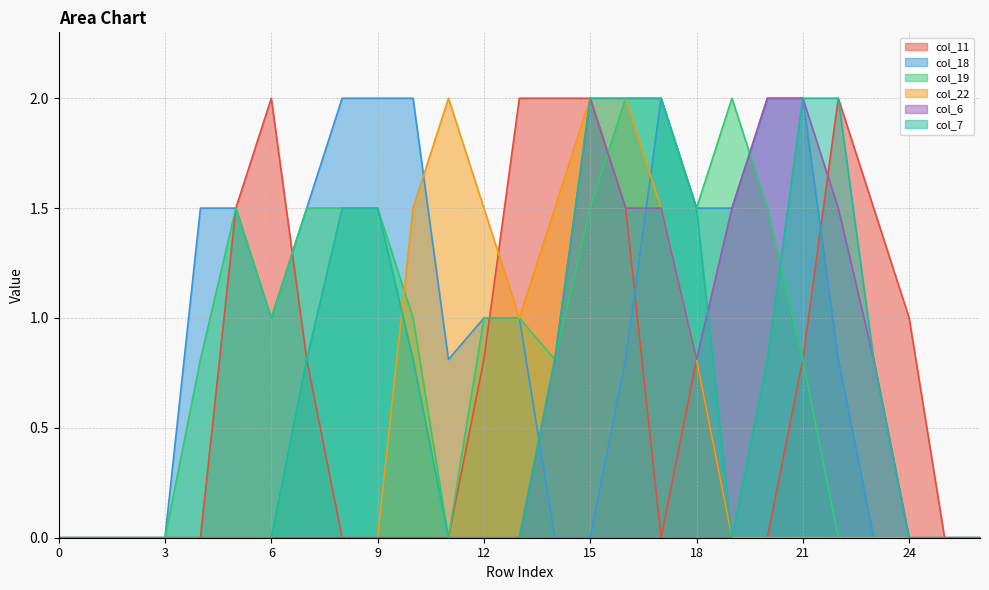

Reading left to right, list all the values displayed in this chart.

col_11: 0.0	0.0	0.0	0.0	0.0	1.5	2.0	0.8	0.0	0.0	0.0	0.0	0.8	2.0	2.0	2.0	1.5	0.0	0.8	0.0	0.0	0.8	2.0	1.5	1.0	0.0	0.0
col_18: 0.0	0.0	0.0	0.0	1.5	1.5	1.0	1.5	2.0	2.0	2.0	0.8	1.0	1.0	0.0	0.0	0.8	2.0	1.5	1.5	2.0	2.0	0.8	0.0	0.0	0.0	0.0
col_19: 0.0	0.0	0.0	0.0	0.8	1.5	1.0	1.5	1.5	1.5	1.0	0.0	1.0	1.0	0.8	1.5	2.0	2.0	1.5	2.0	1.5	0.8	0.0	0.0	0.0	0.0	0.0
col_22: 0.0	0.0	0.0	0.0	0.0	0.0	0.0	0.0	0.0	0.0	1.5	2.0	1.5	1.0	1.5	2.0	2.0	1.5	0.8	0.0	0.0	0.0	0.0	0.0	0.0	0.0	0.0
col_6: 0.0	0.0	0.0	0.0	0.0	0.0	0.0	0.0	0.0	0.0	0.0	0.0	0.0	0.0	0.8	2.0	1.5	1.5	0.8	1.5	2.0	2.0	1.5	0.8	0.0	0.0	0.0
col_7: 0.0	0.0	0.0	0.0	0.0	0.0	0.0	0.8	1.5	1.5	0.8	0.0	0.0	0.0	0.8	2.0	2.0	2.0	1.5	0.0	0.8	2.0	2.0	0.8	0.0	0.0	0.0